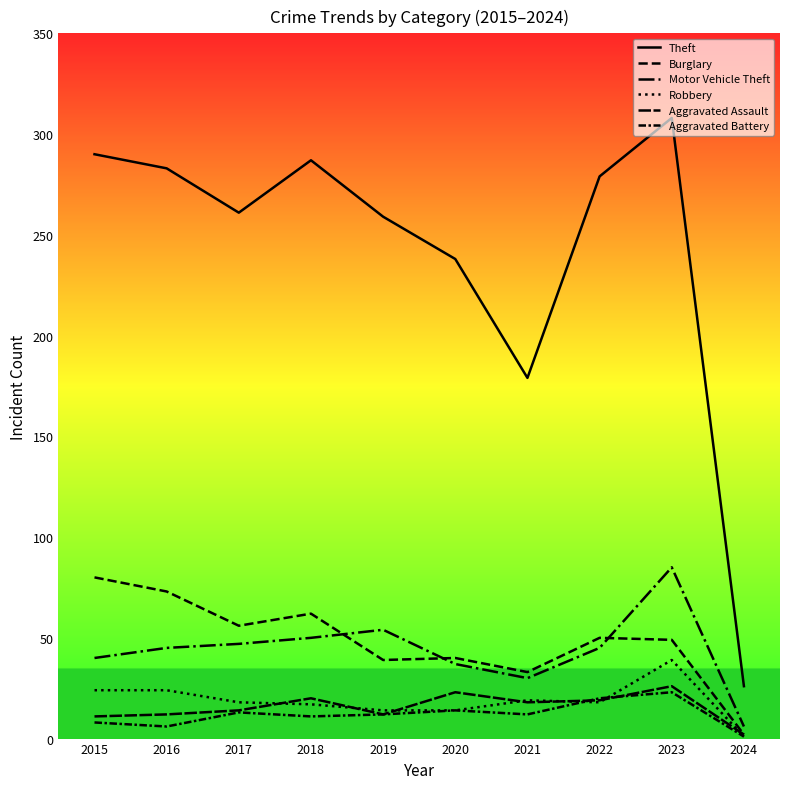

At which label does Burglary reach its peak?

2015